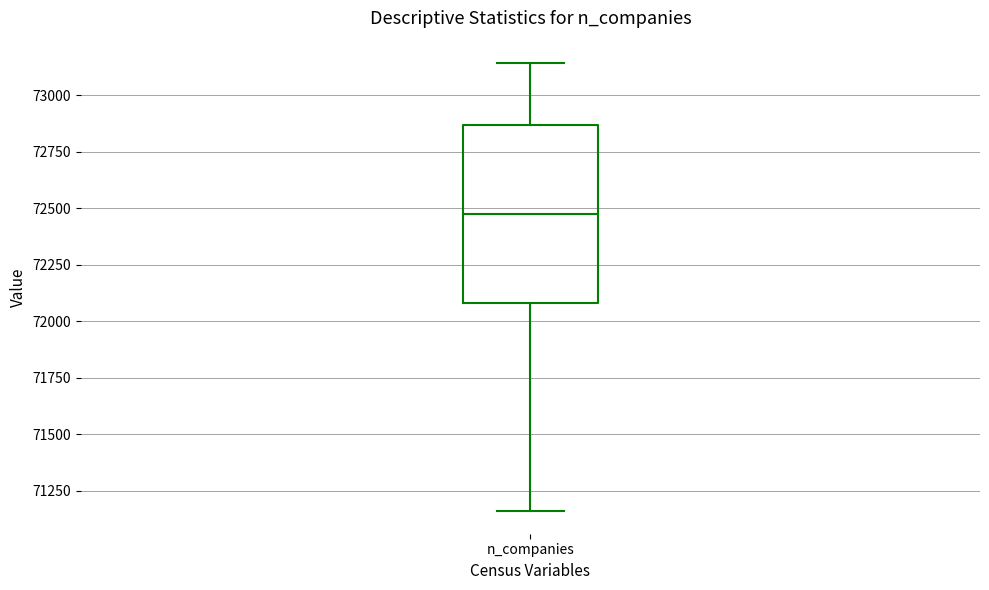

Where is the upper edge of the box for n_companies on the y-axis? The values are not printed on the chart, so give them approximately, as read against the axis.

72850